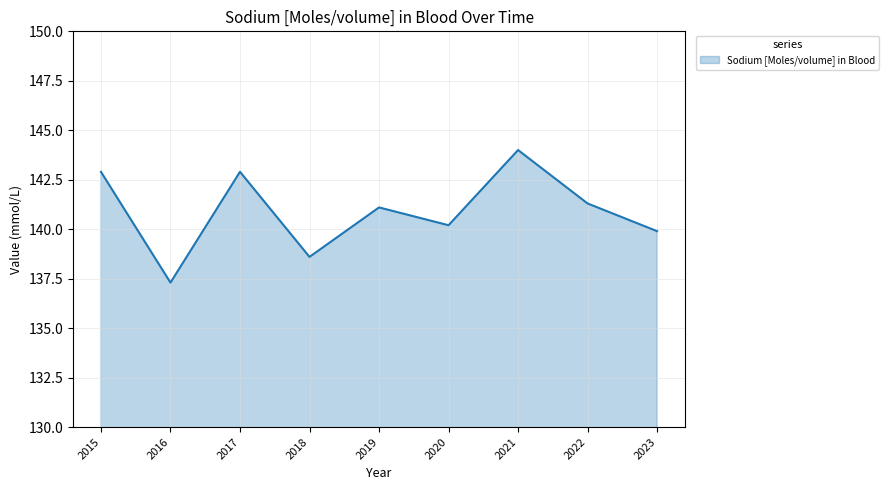

The chart shows a value of 141.1 at 2019. True or false?

True